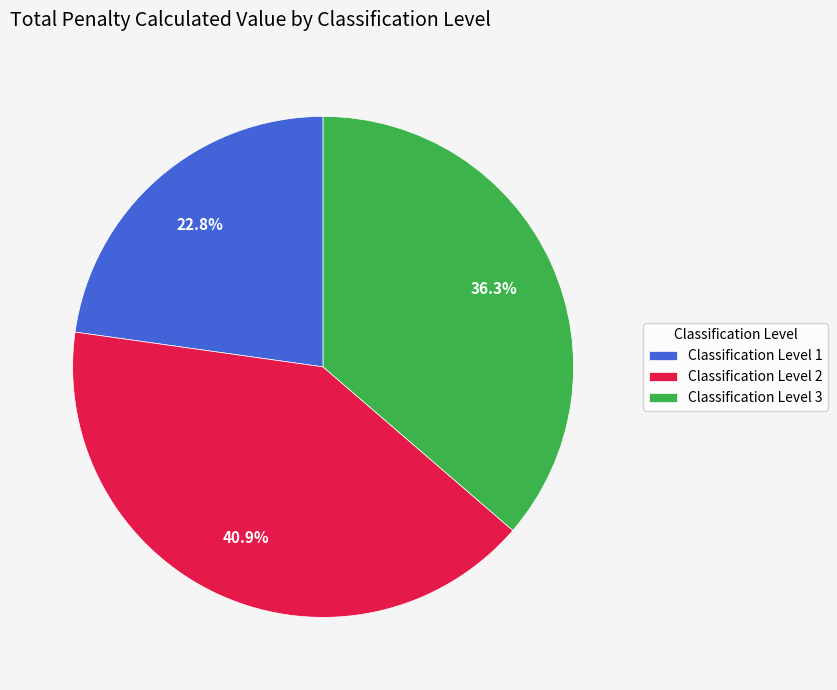

Which has a higher value, Classification Level 2 or Classification Level 1?

Classification Level 2